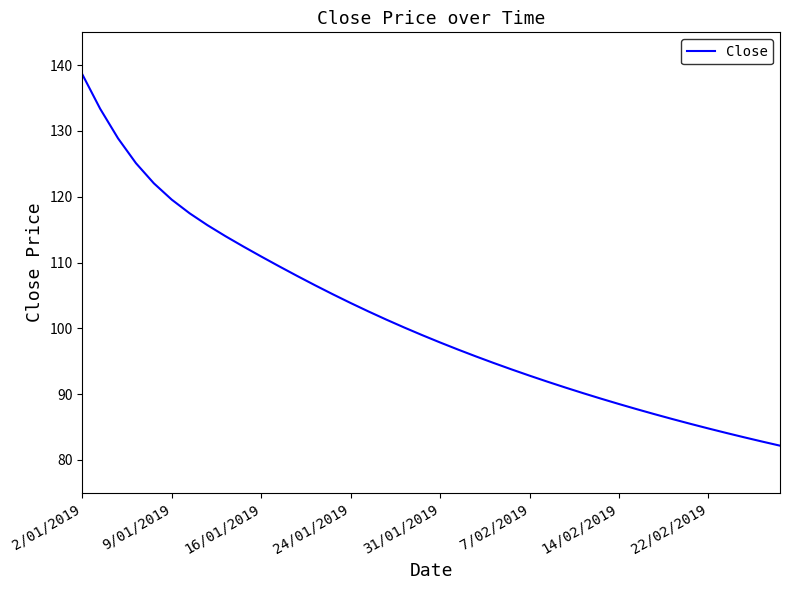

What is the smallest value displayed?

82.2